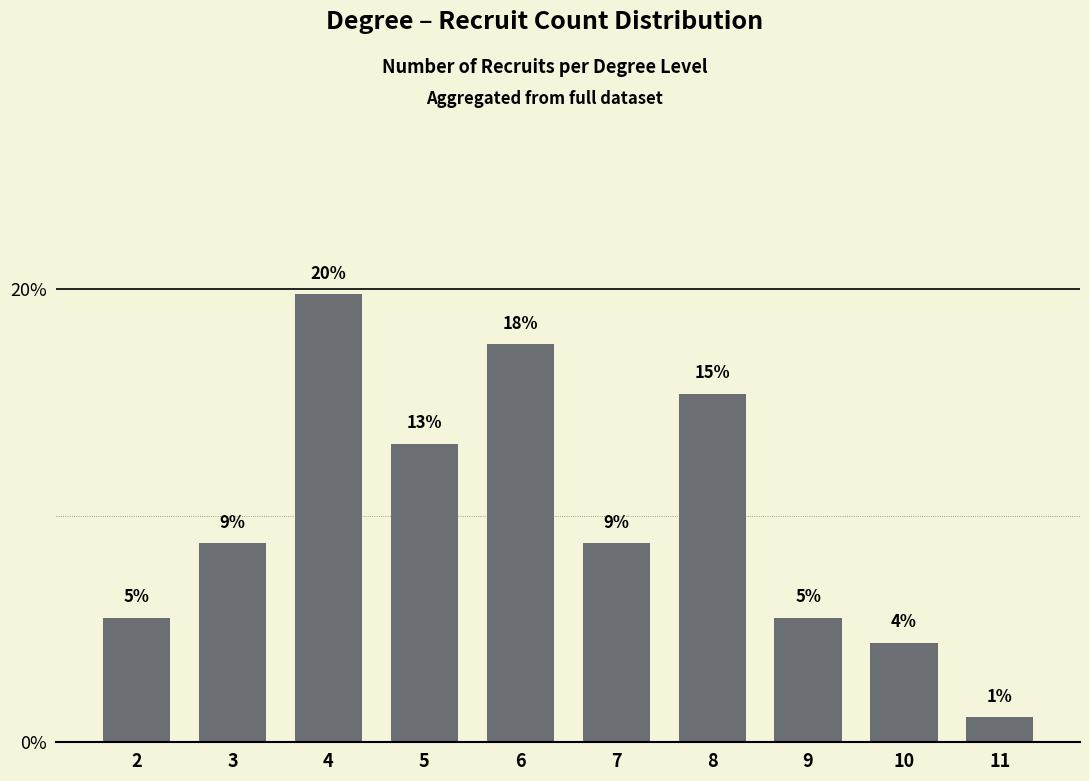

Does the chart contain any negative values?

No